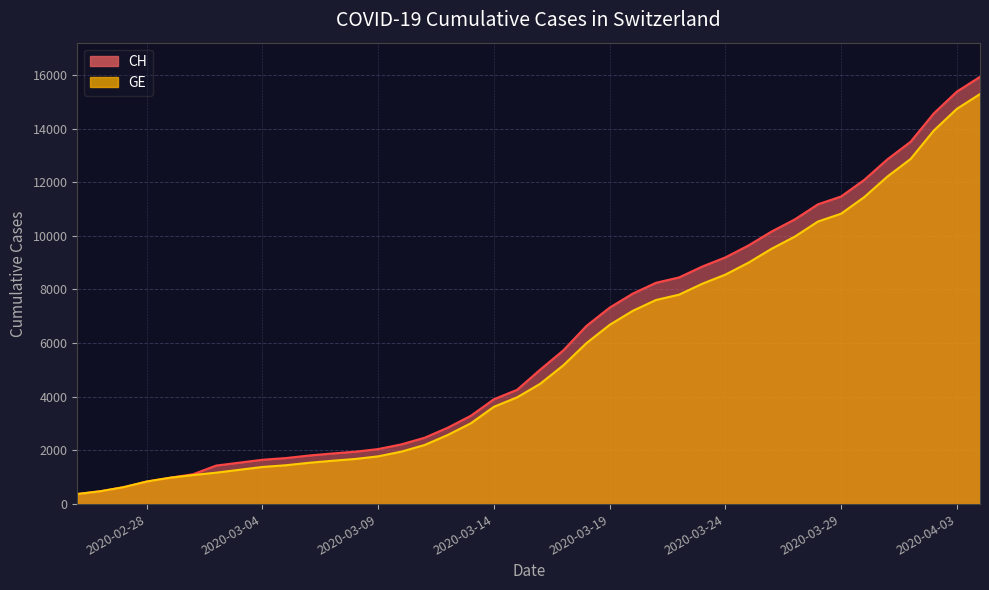

True or false: GE has a value of 709 at 12.

False